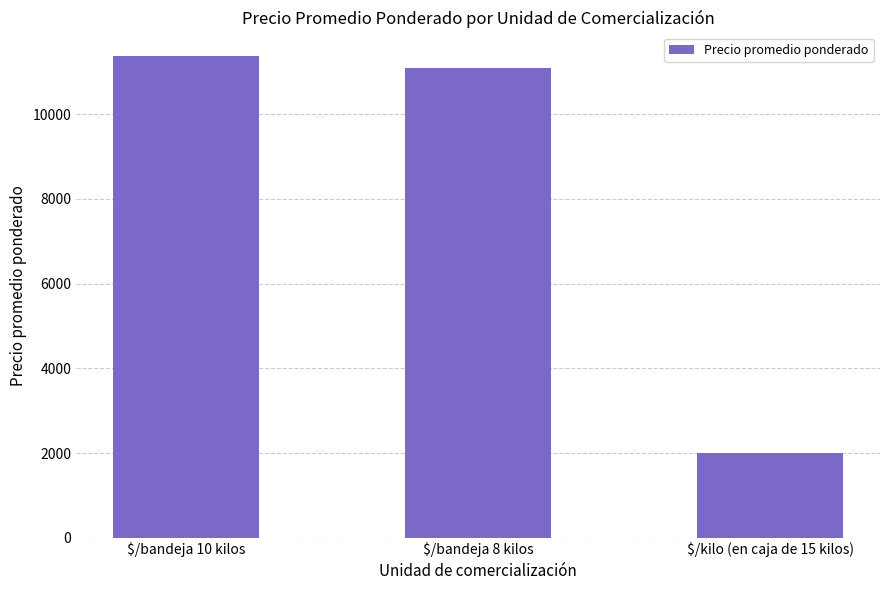

Between $/bandeja 8 kilos and $/kilo (en caja de 15 kilos), which is larger?

$/bandeja 8 kilos